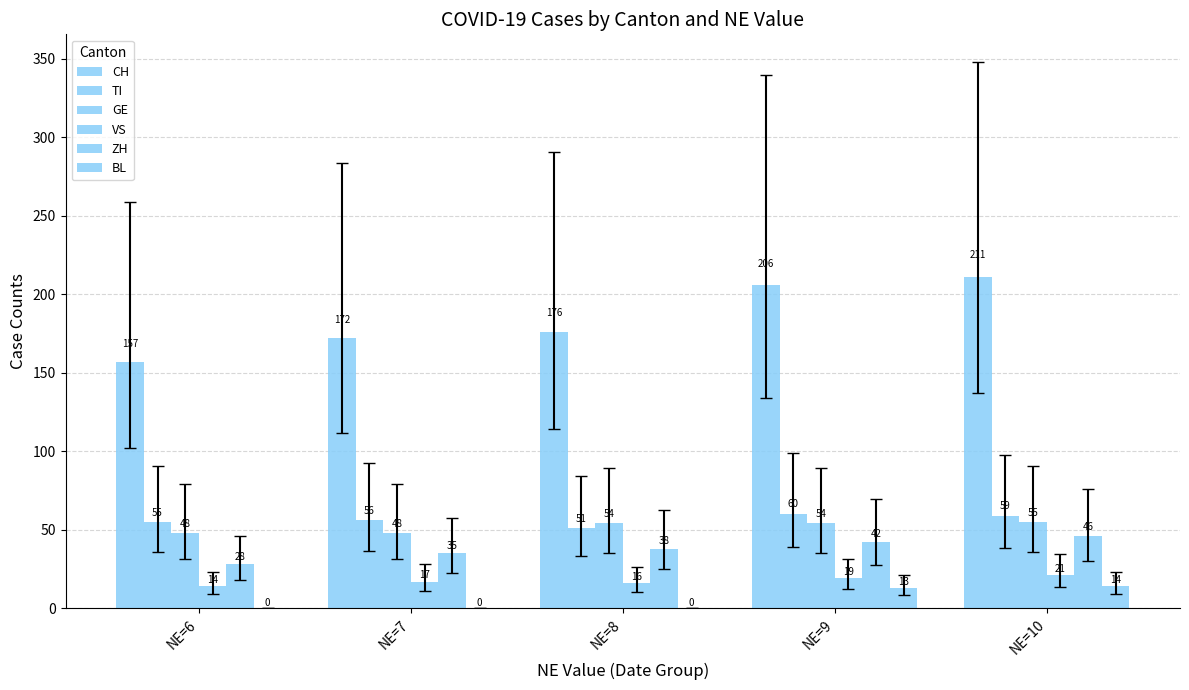

What is the difference between the maximum and second lowest values in the GE series?

7